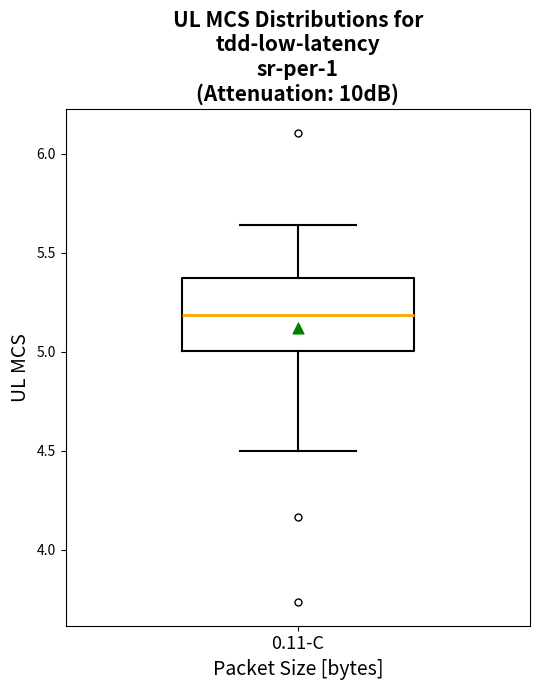

Where is the lower edge of the box for 0.11-C on the y-axis? The values are not printed on the chart, so give them approximately, as read against the axis.

5.00